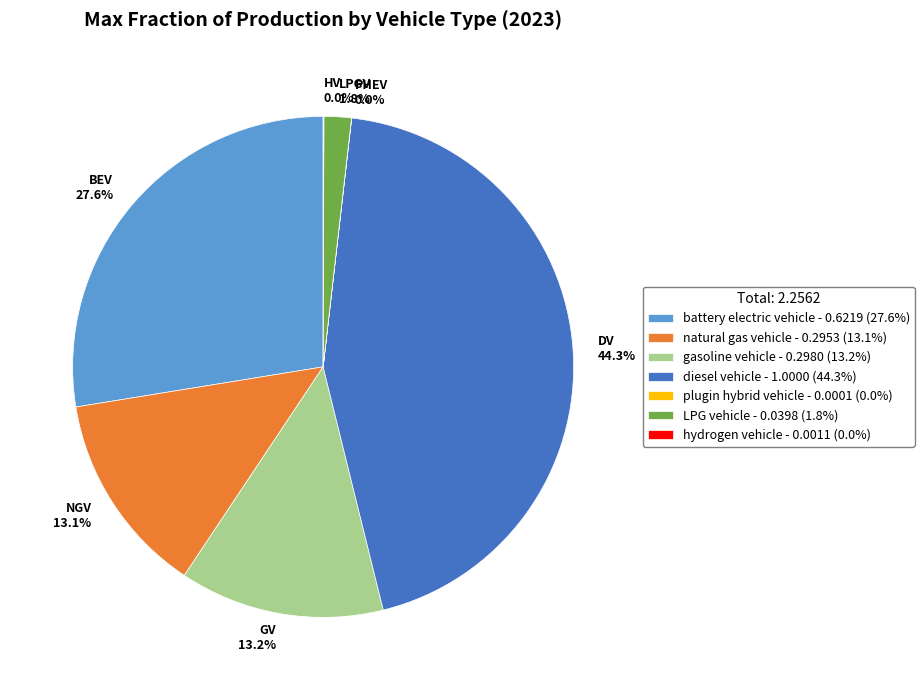

Is there any slice that represents more than half of the pie?

No